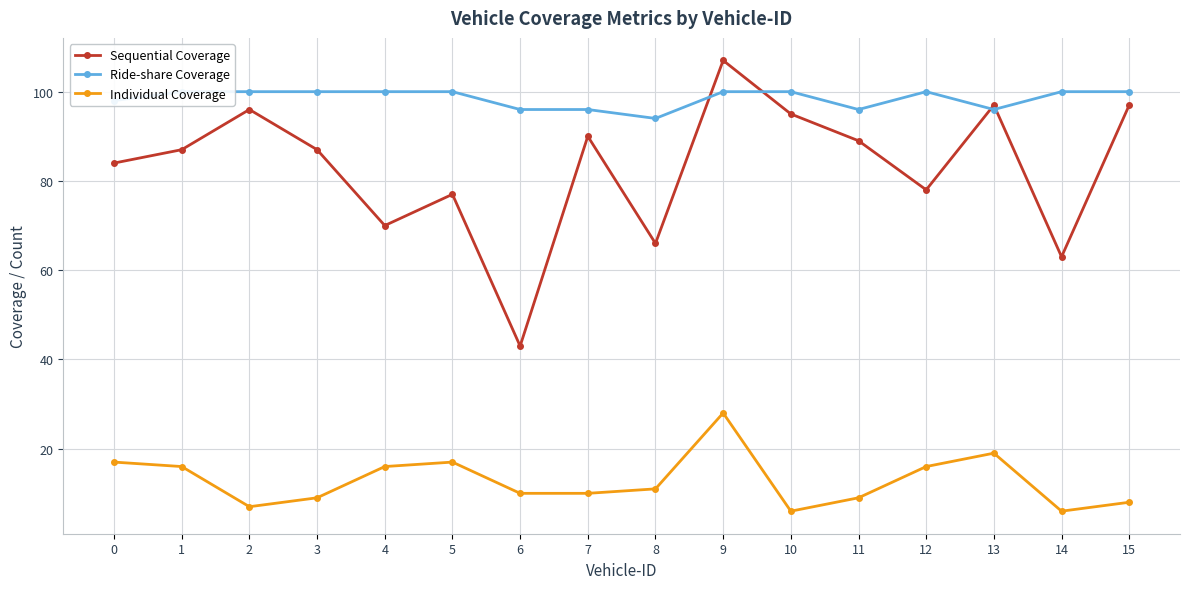

The value of Sequential Coverage at 2 is 96. True or false?

True